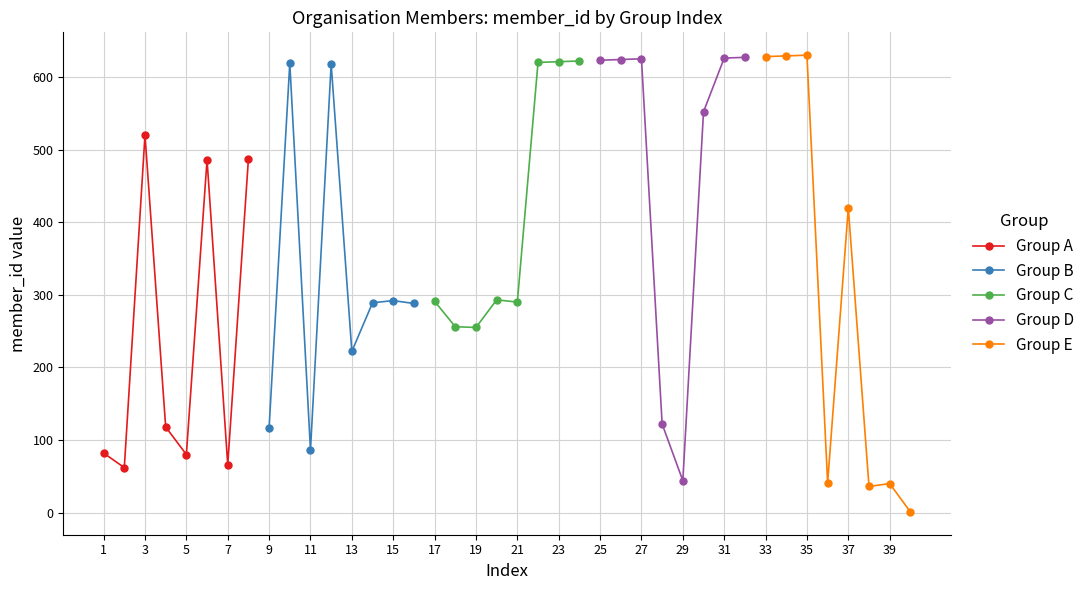

What is the highest value of the Group A series?

520